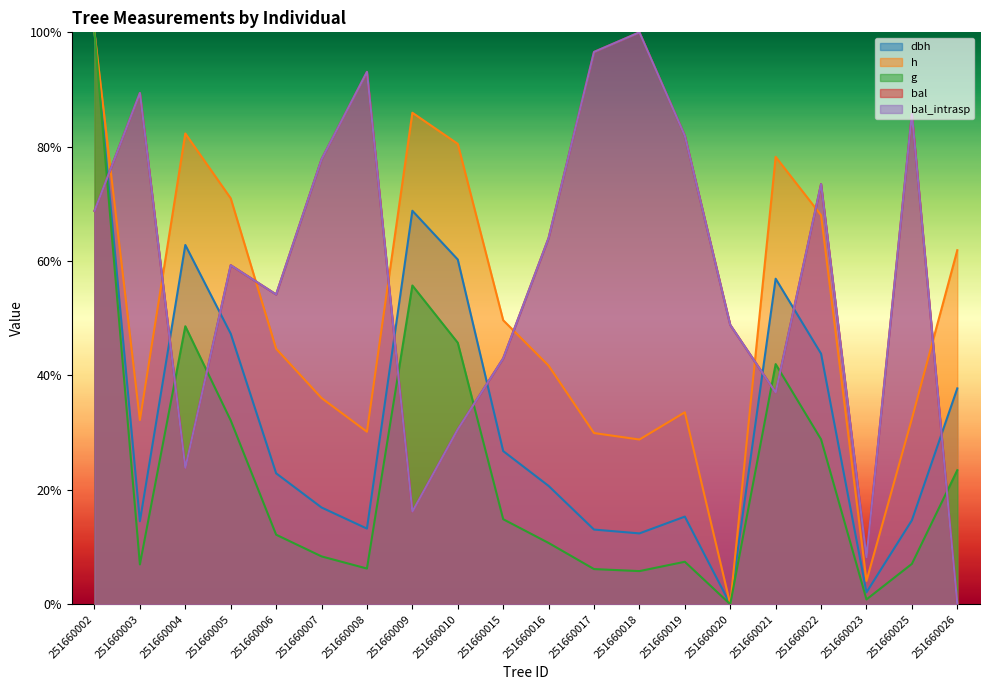

In dbh, how many points are lower than both neighbors (excluding endpoints)?

5